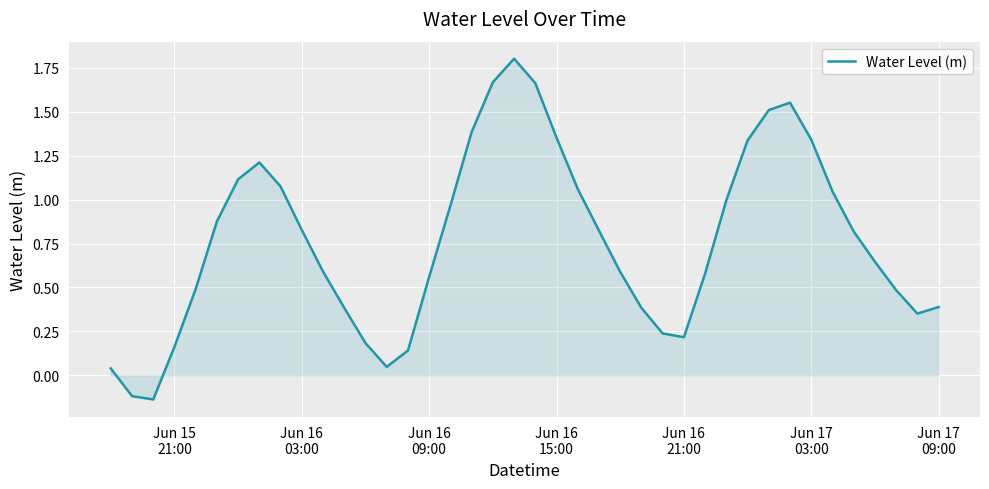

What is the maximum value shown in the chart?

1.8